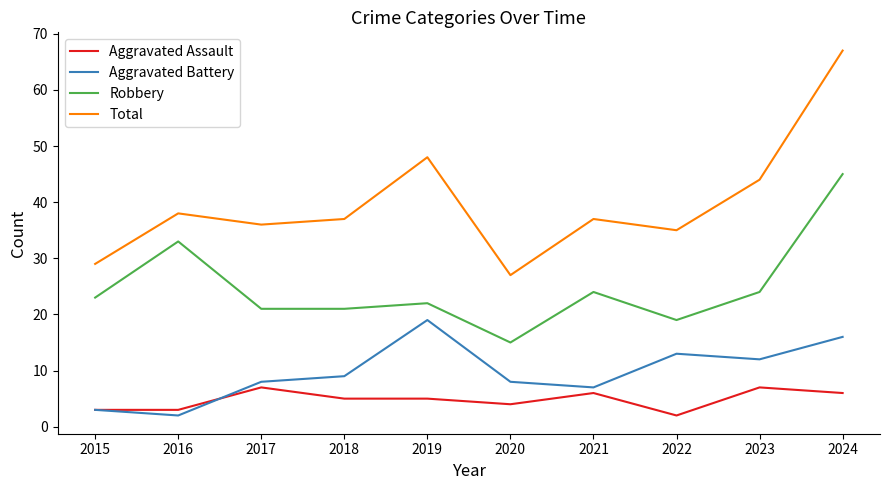

How many lines are shown in the chart?

4